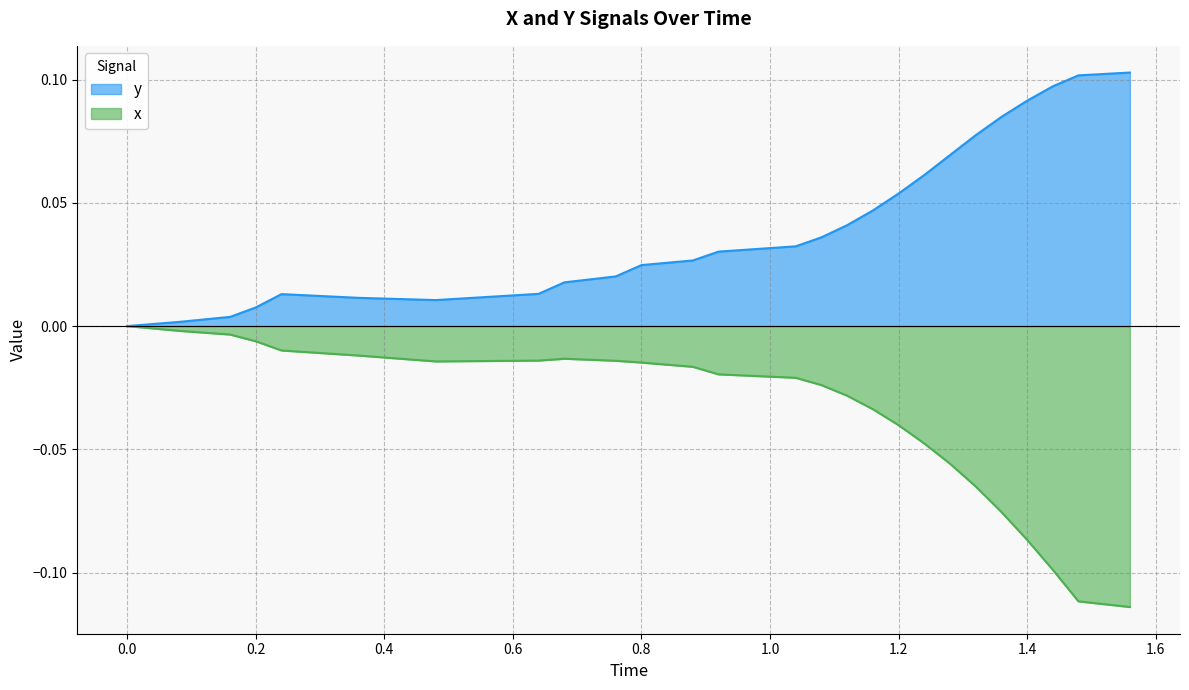

At 0.2, list the series in order from largest to smallest.

y, x